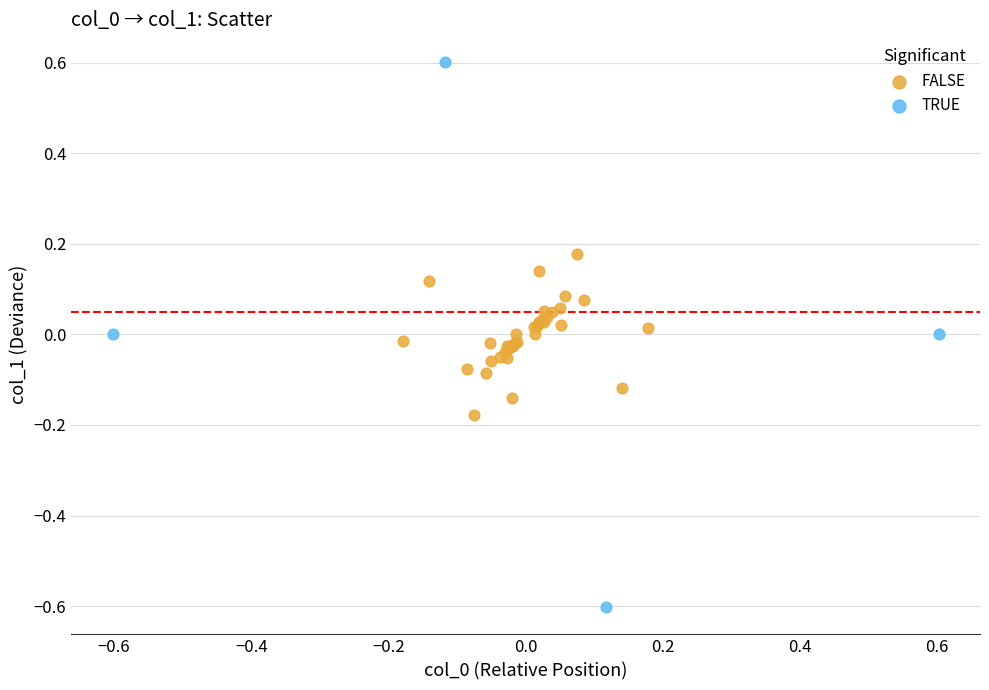

Which series reaches the maximum Y coordinate?

TRUE